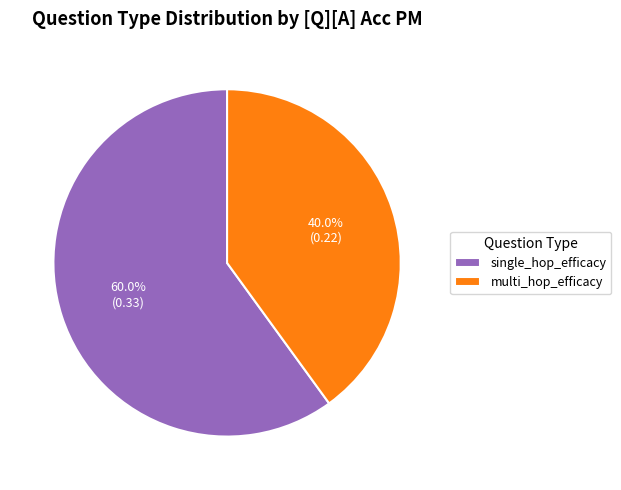

The multi_hop_efficacy slice represents 40% of the pie. True or false?

True